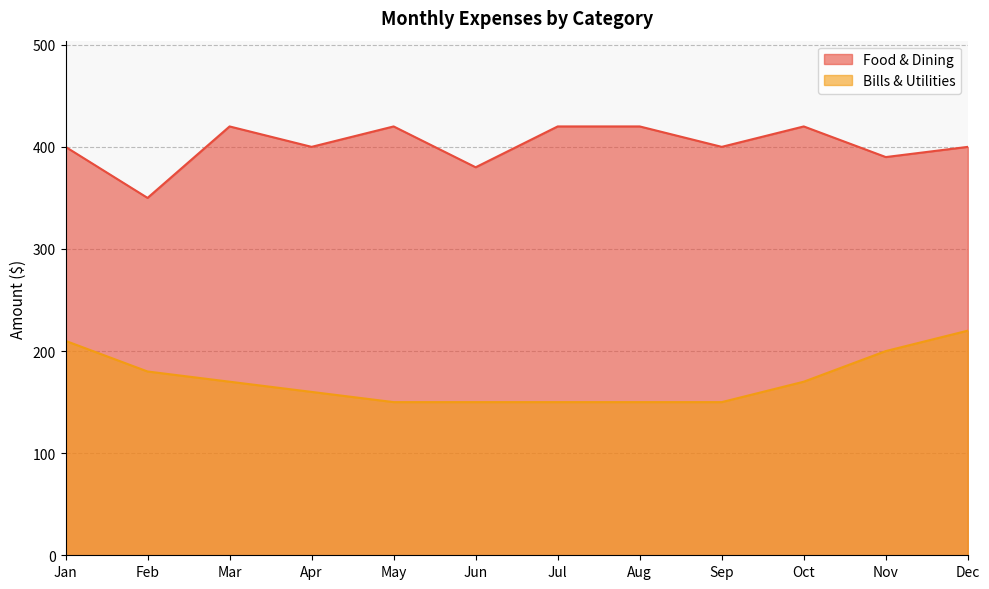

Which label corresponds to the largest value in the chart?

Mar